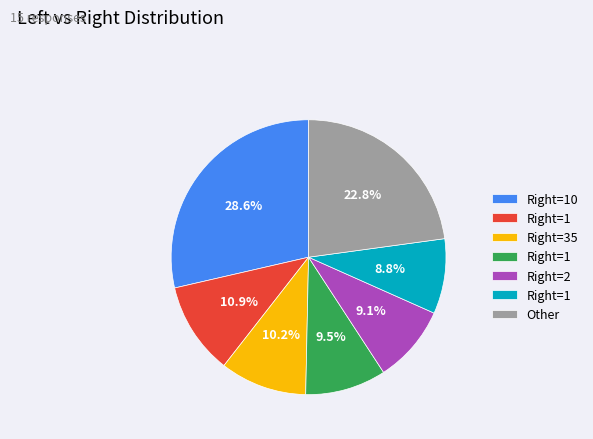

Does any single category account for the majority?

No